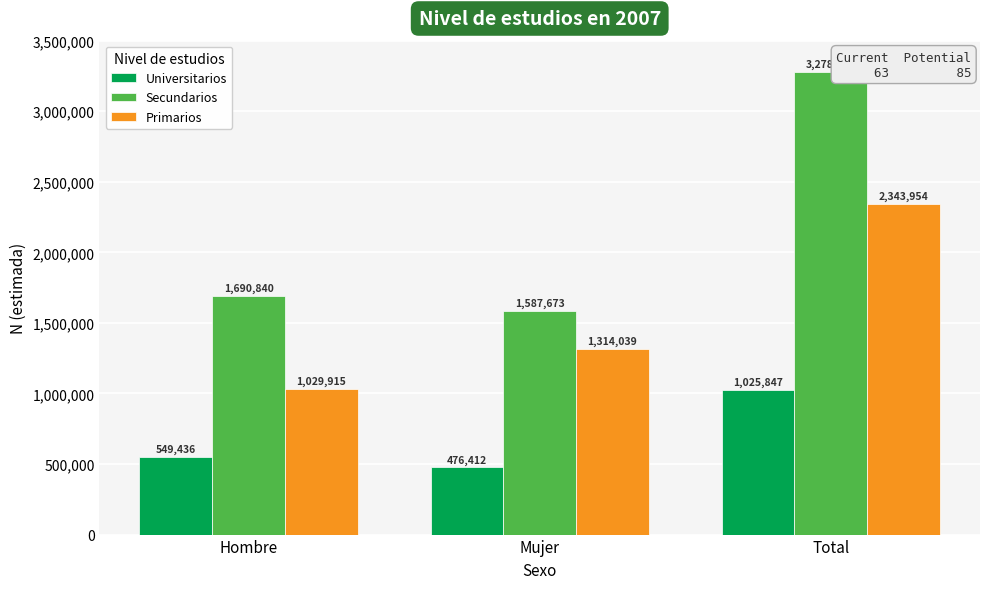

Is the value of Secundarios at Mujer greater than the value of Universitarios at Hombre?

Yes